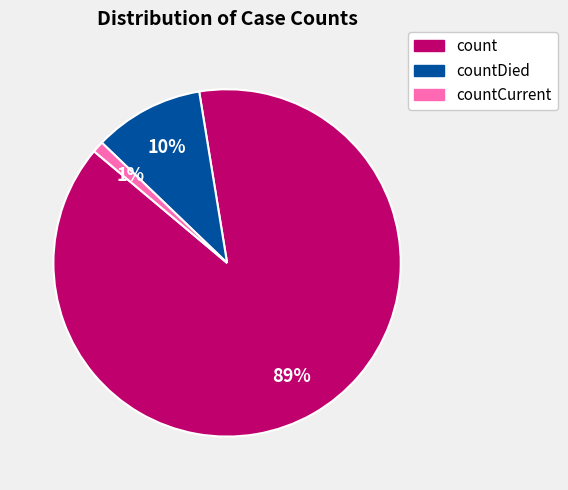

To the nearest percent, what is the average slice percentage?

33%